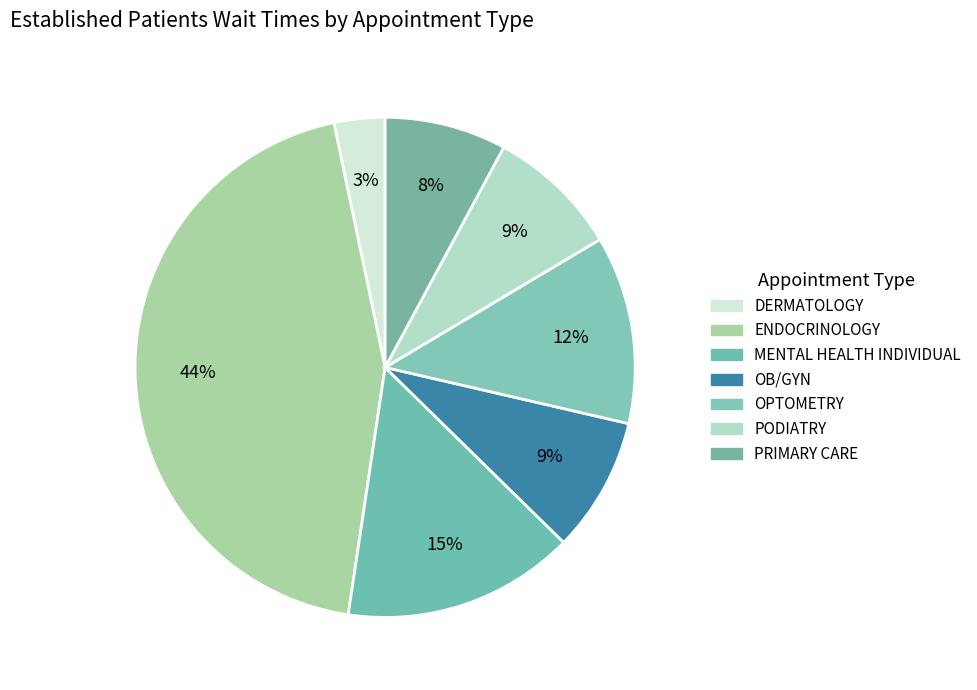

How many slices are in this pie chart?

7